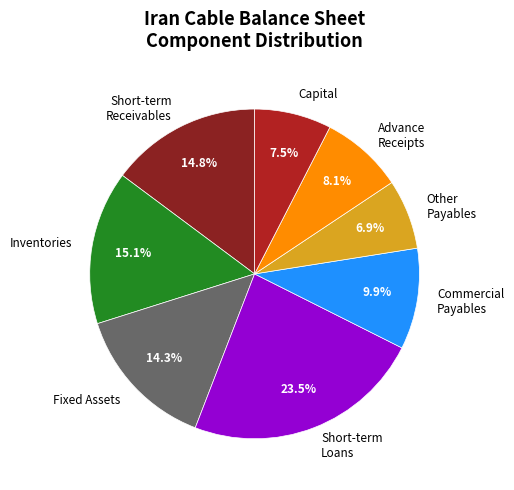

Combined, what portion of the pie is Capital and Short-term Loans?

31.0%